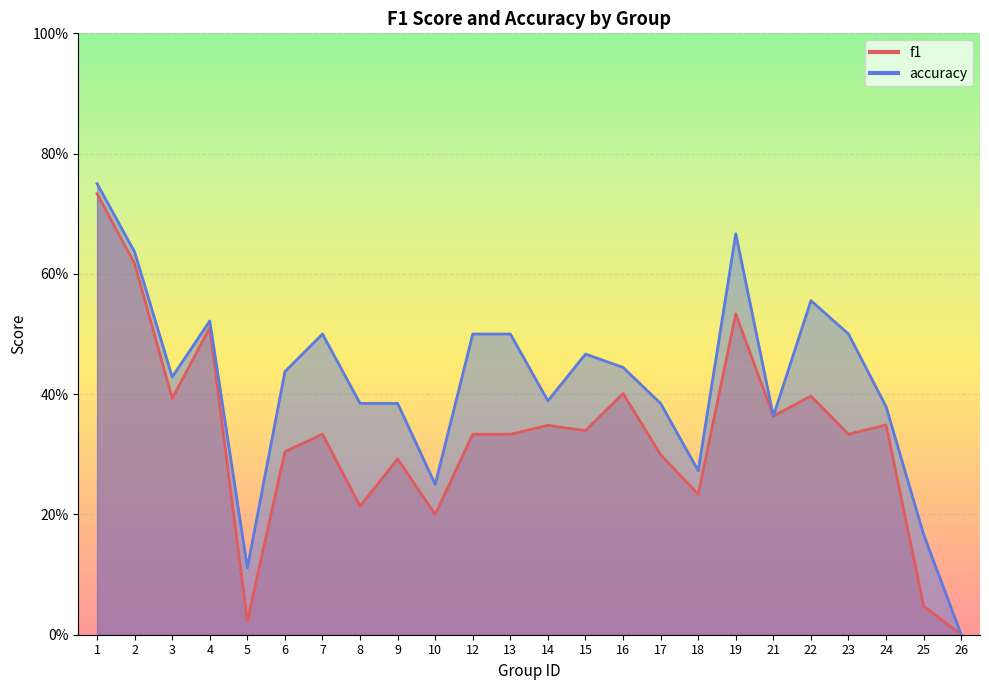

How many values in the f1 series exceed 0?

23